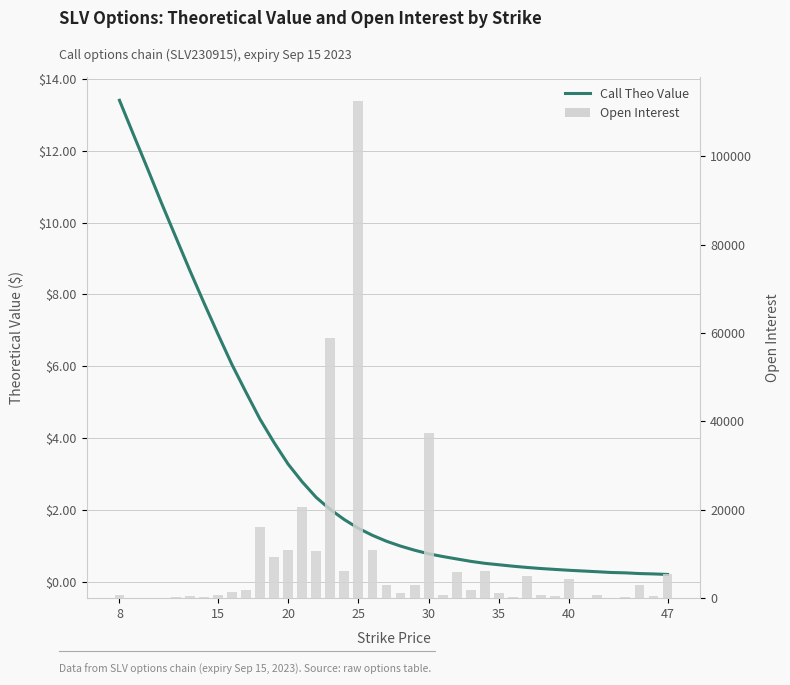

Which series has the largest total across all categories?

Open Interest